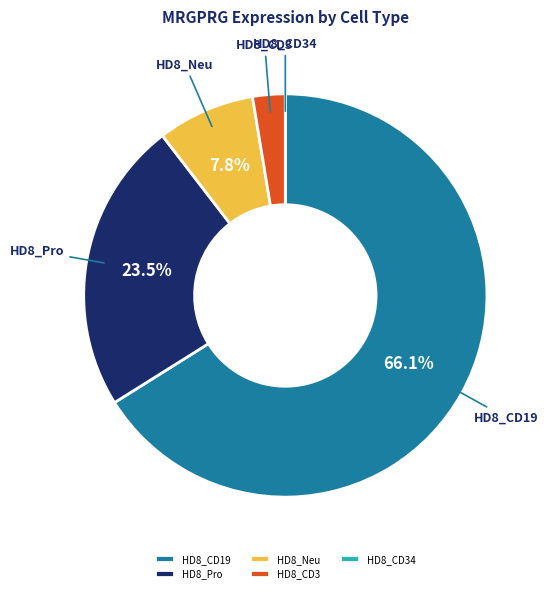

Is HD8_CD19 the majority of the pie?

Yes